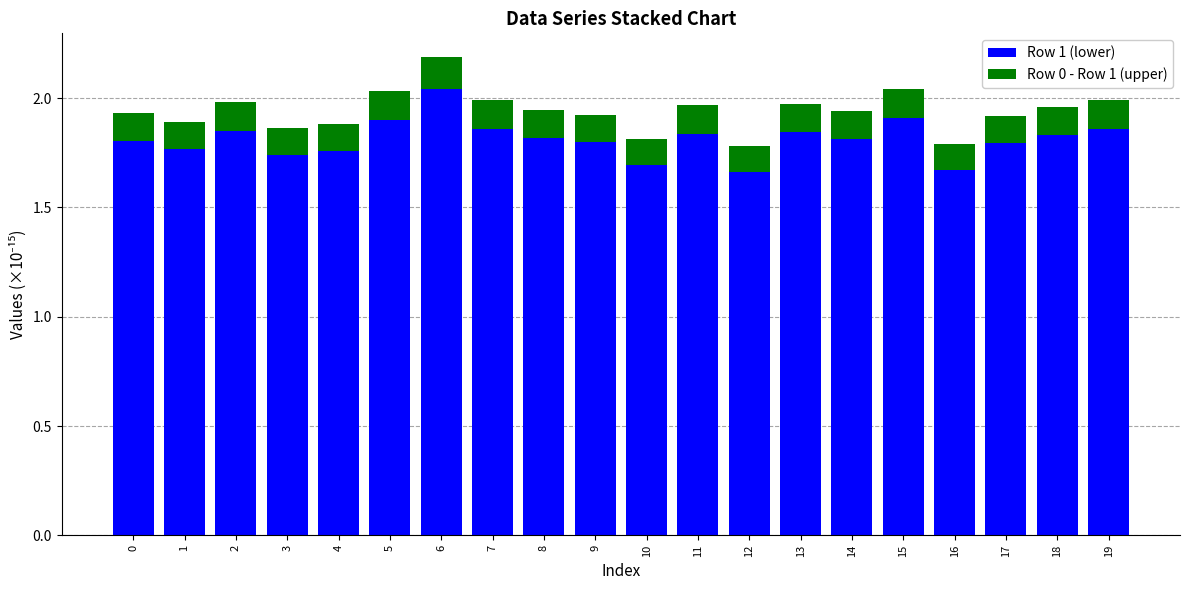

True or false: Row 1 (lower) has a value of 1.8 at 11.

True